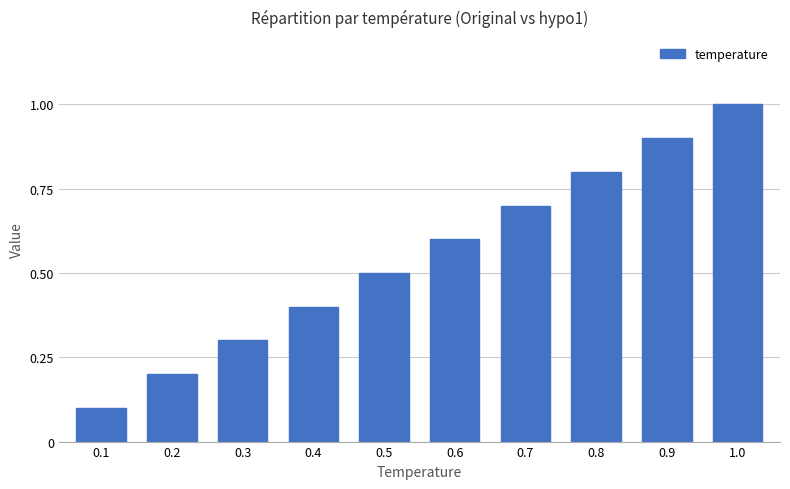

What is the sum of the values at 0.8 and 0.5?

1.3